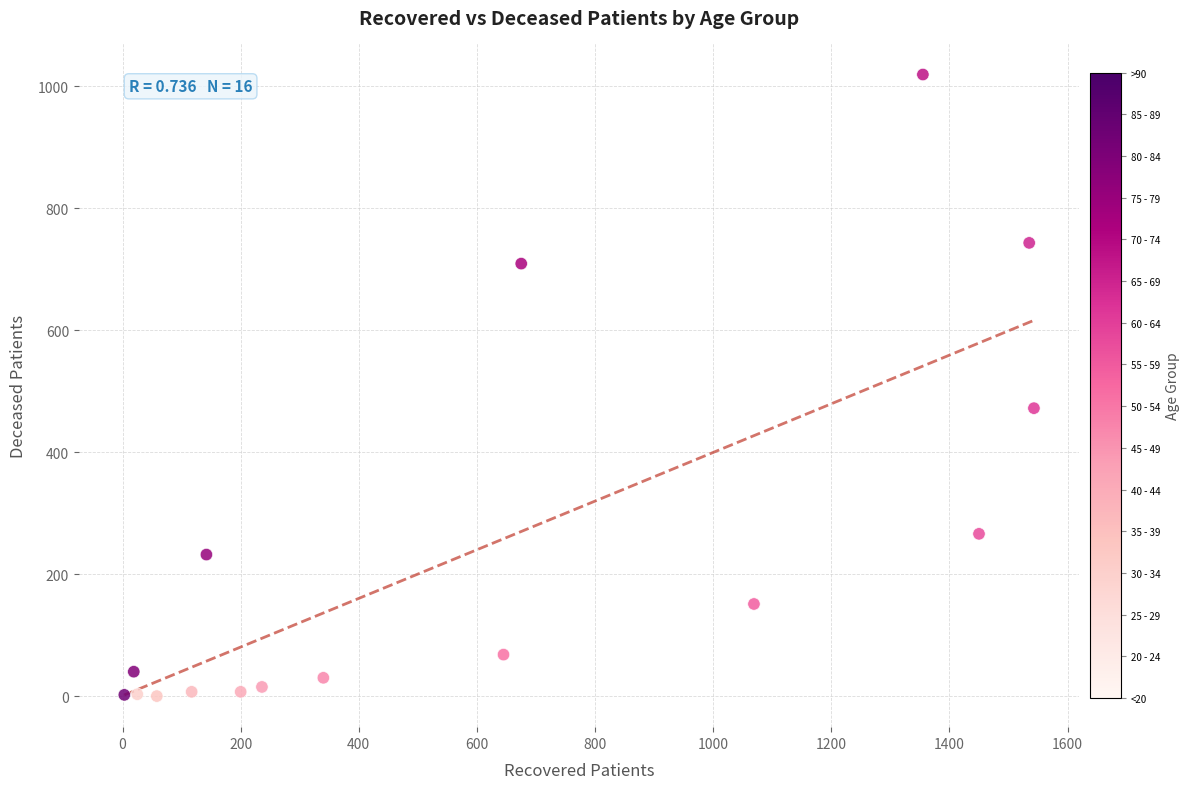

What Y value in the scatter plot is closest to 509?

472